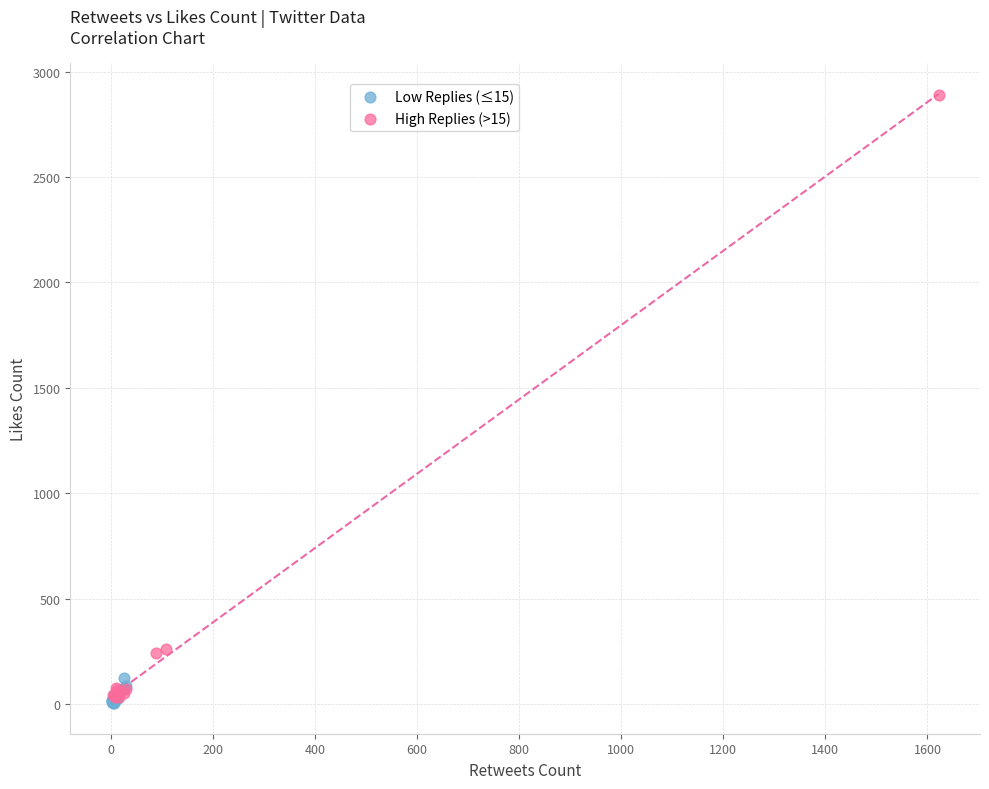

Which series reaches the maximum Y coordinate?

High Replies (>15)